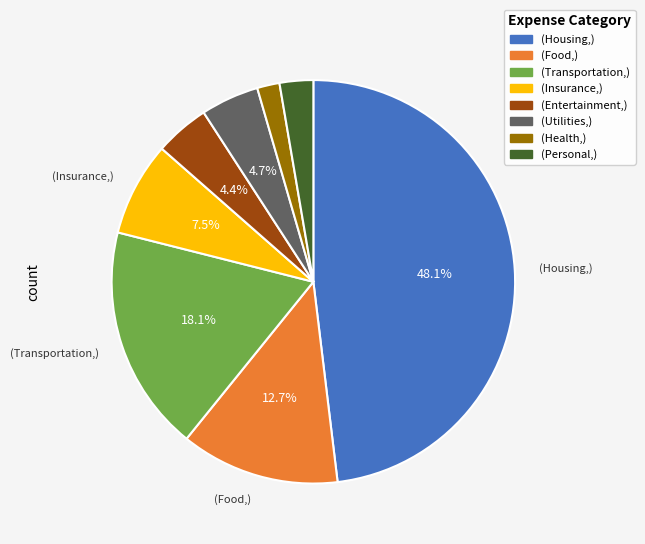

Is there any slice that represents more than half of the pie?

No